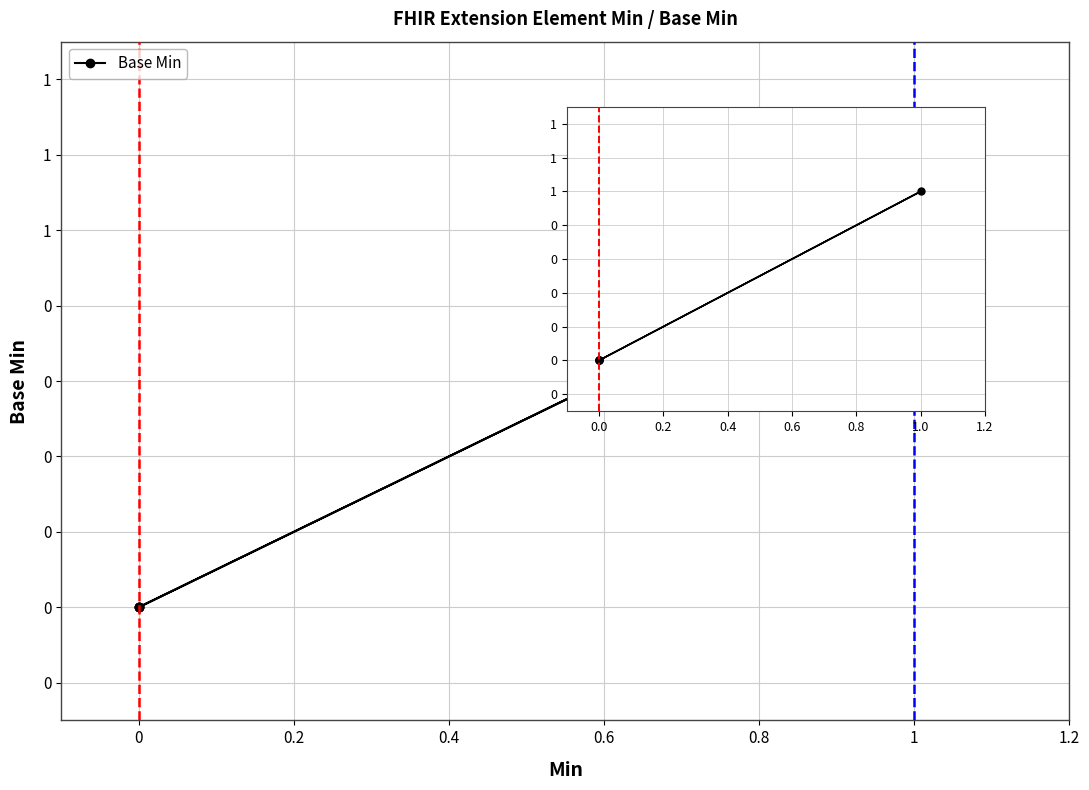

What is the sum of all values?

1